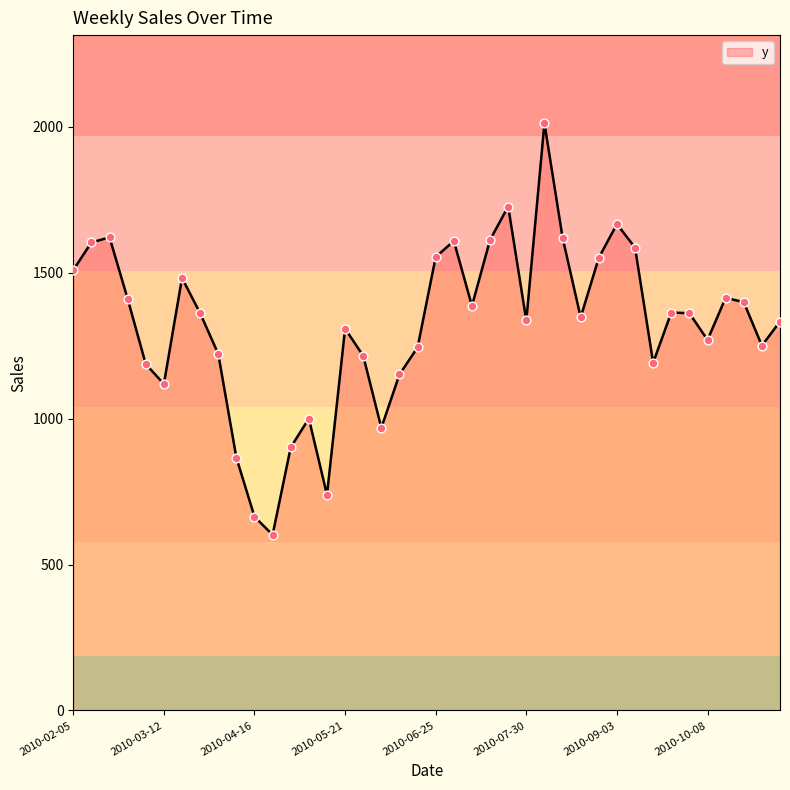

What is the maximum value shown in the chart?

2012.6